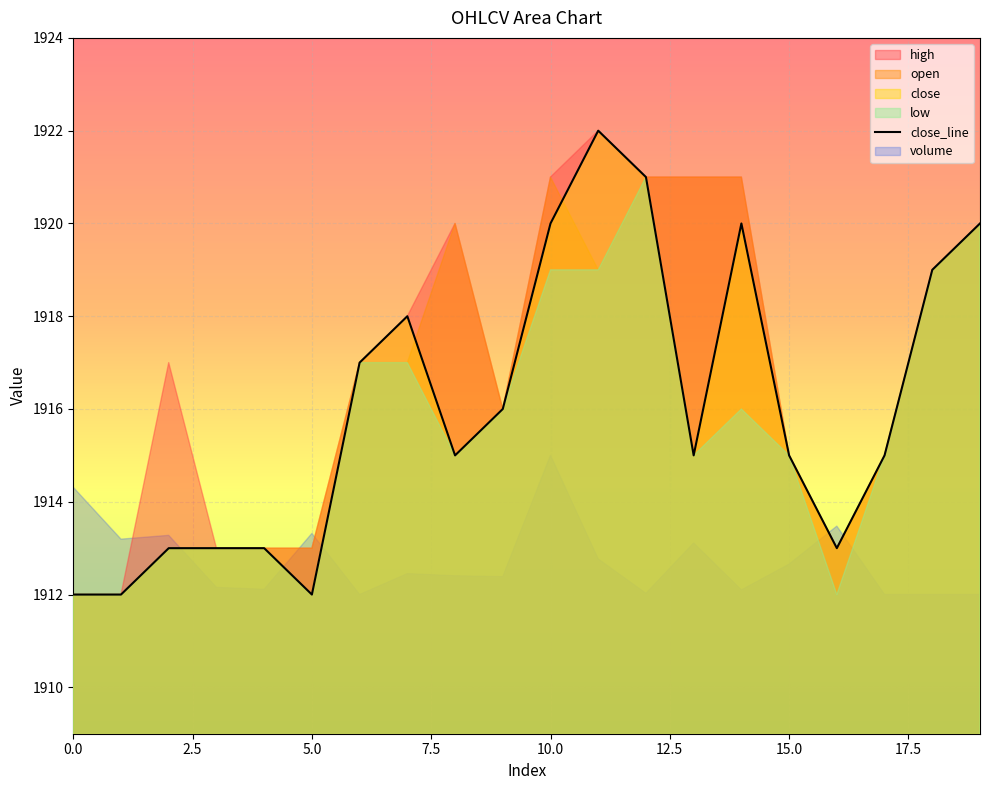

The close_line series shows 2744 at 0.0. True or false?

False